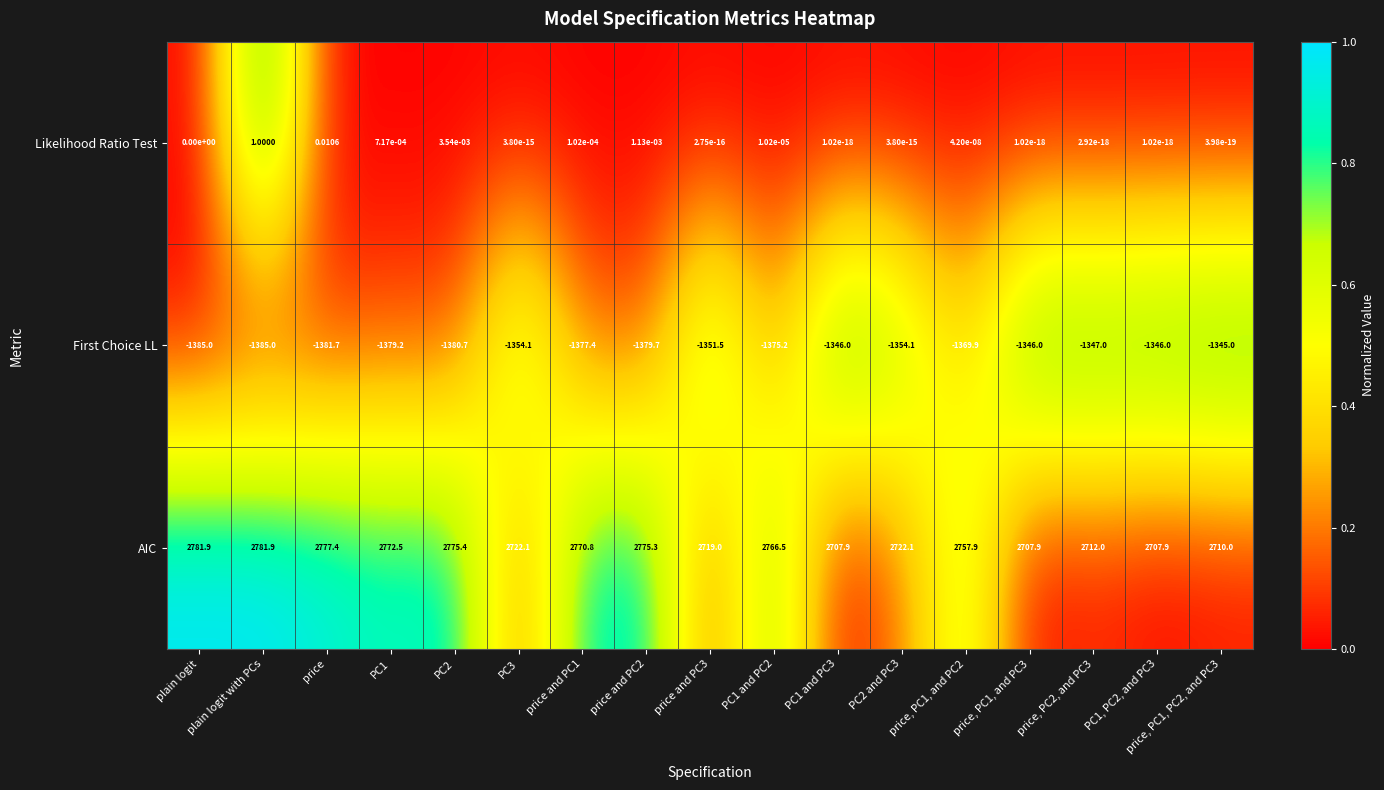

What is the maximum value shown in the chart?

2781.9